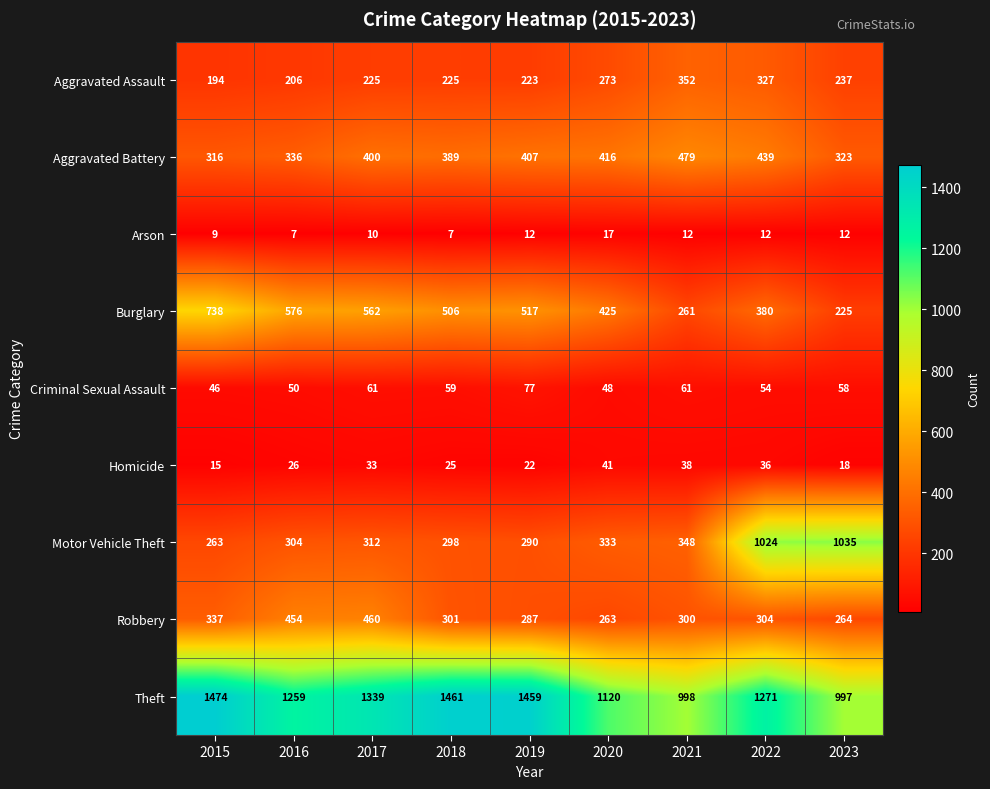

Which series has the widest spread of values?

Motor Vehicle Theft